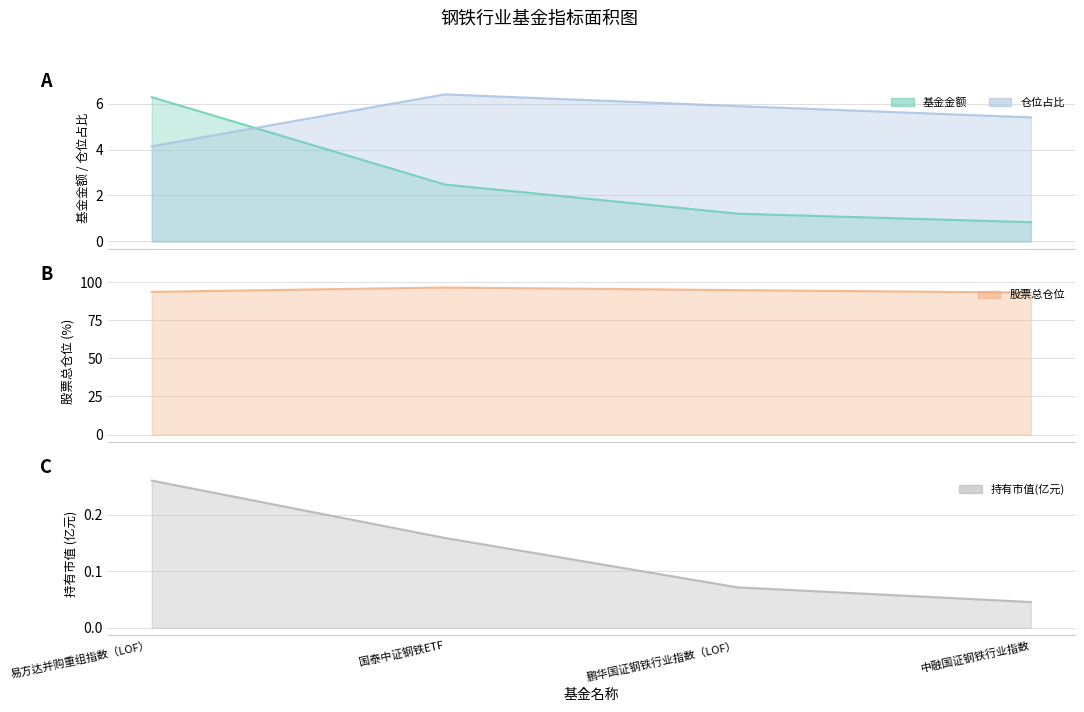

What are all the series names shown in the legend?

基金金额, 股票总仓位, 仓位占比, 持有市值(亿元)